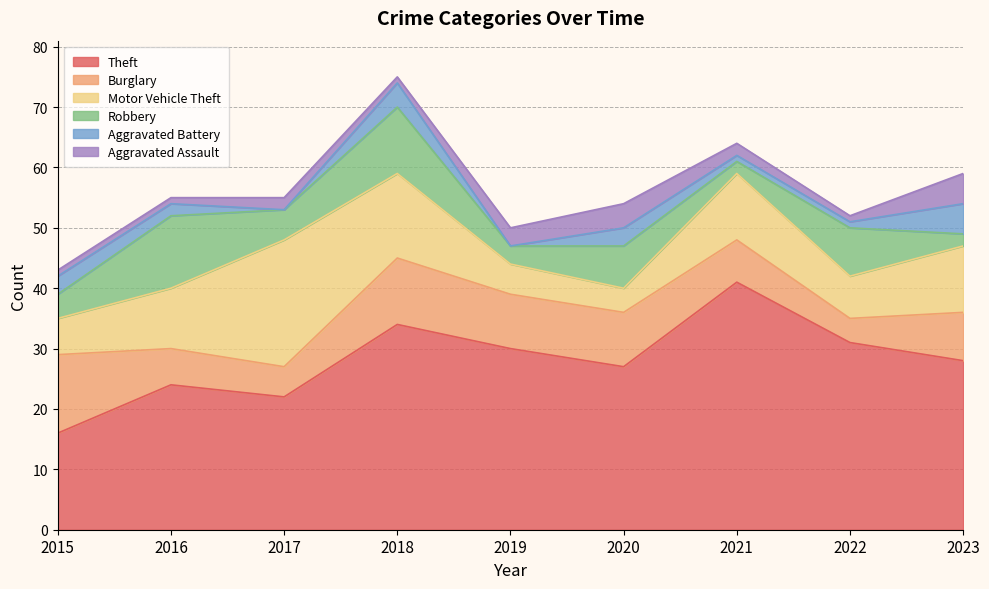

What is the difference between the highest and lowest values at 2022?

30